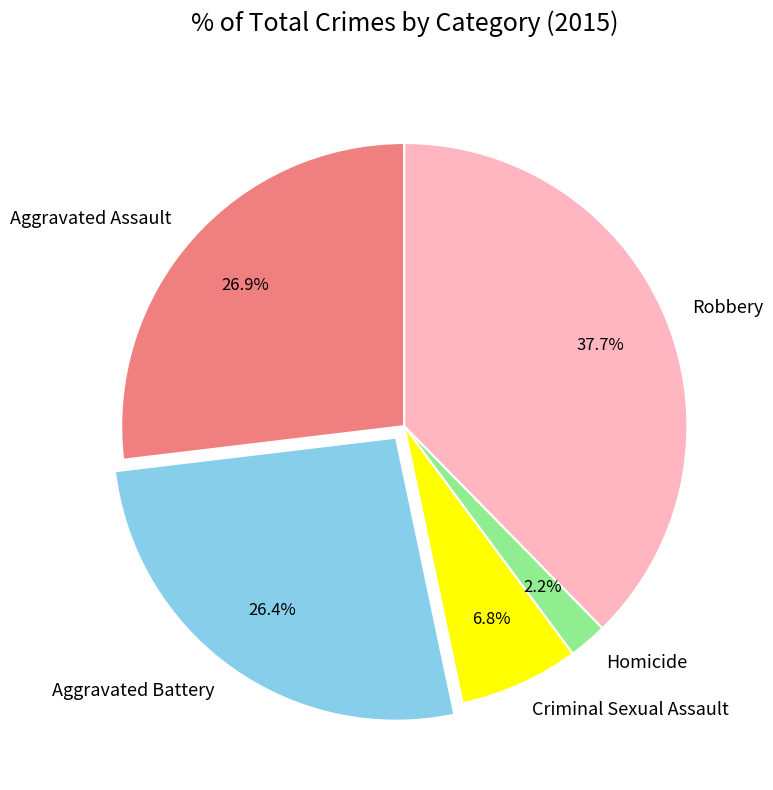

How many segments does this pie chart have?

5